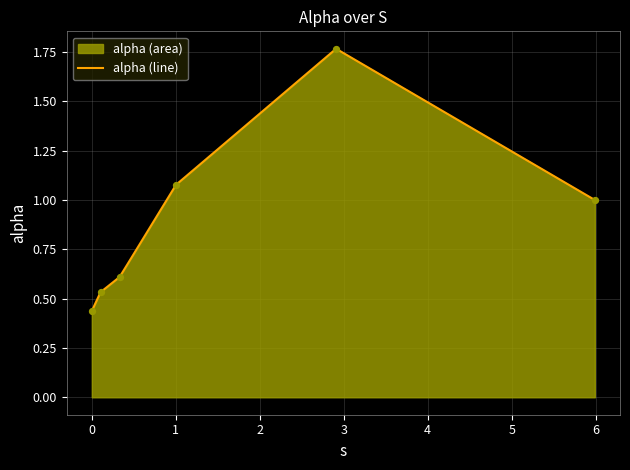

Between 2.908802948051049 and 0.10371245851141607, which is larger?

2.908802948051049